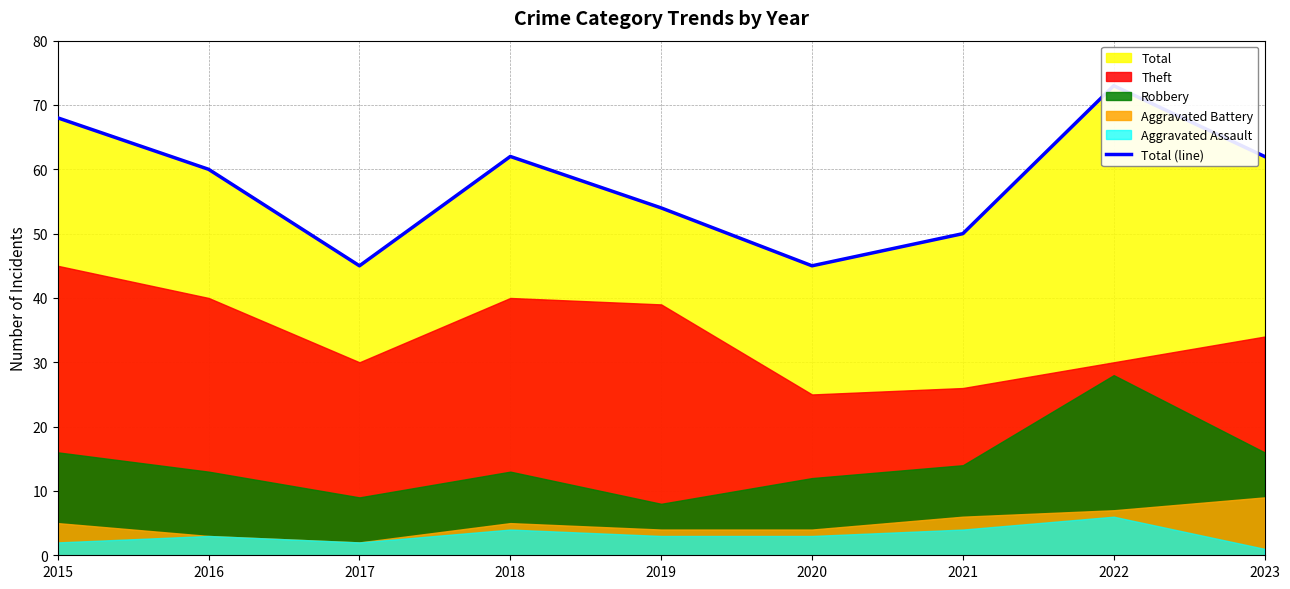

What is the sum of the values at 2016 and 2020?

105